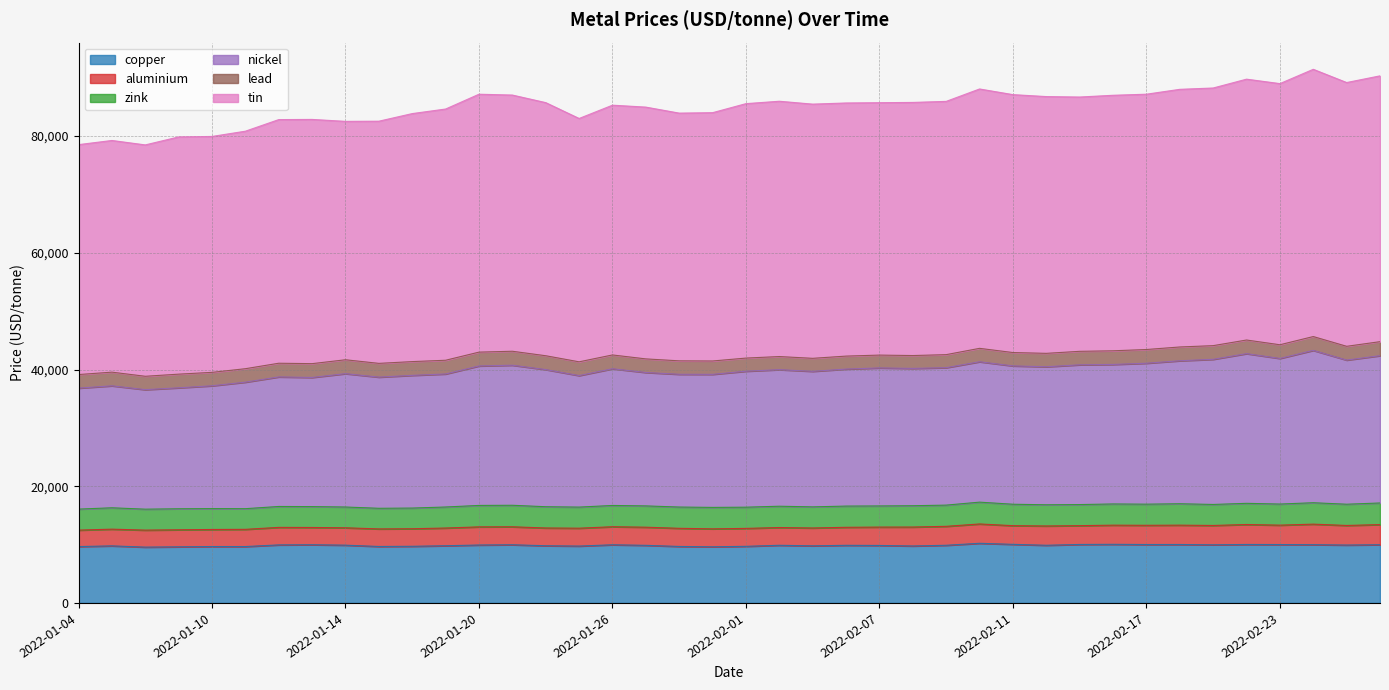

True or false: copper and tin intersect in this chart.

False